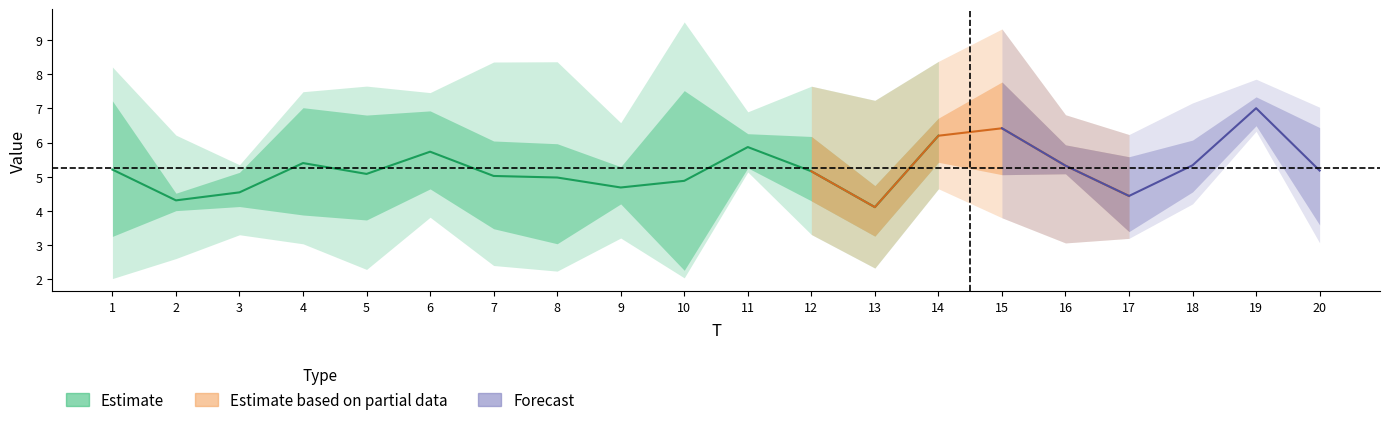

How many values in the x5 series exceed 5?

11